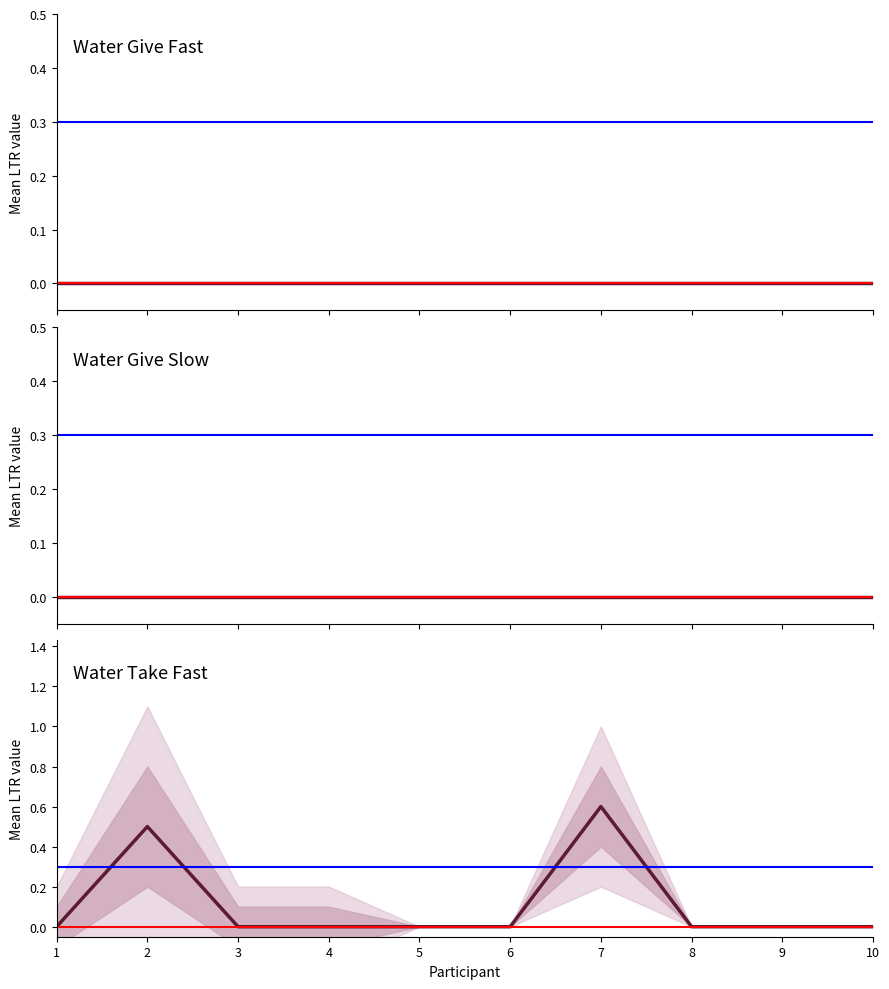

Reading left to right, what are all the values shown in this chart?

Water Give Fast: 0.0	0.0	0.0	0.0	0.0	0.0	0.0	0.0	0.0	0.0
Water Give Slow: 0.0	0.0	0.0	0.0	0.0	0.0	0.0	0.0	0.0	0.0
Water Take Fast: 0.0	0.5	0.0	0.0	0.0	0.0	0.6	0.0	0.0	0.0